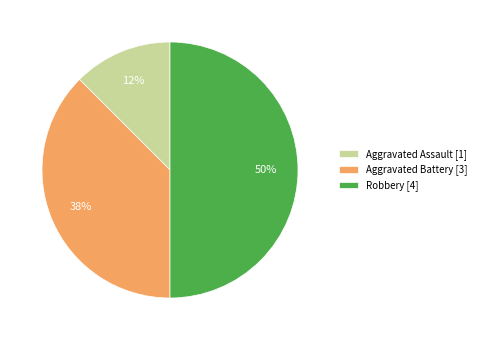

True or false: Aggravated Assault [1] accounts for 12% of the total.

True